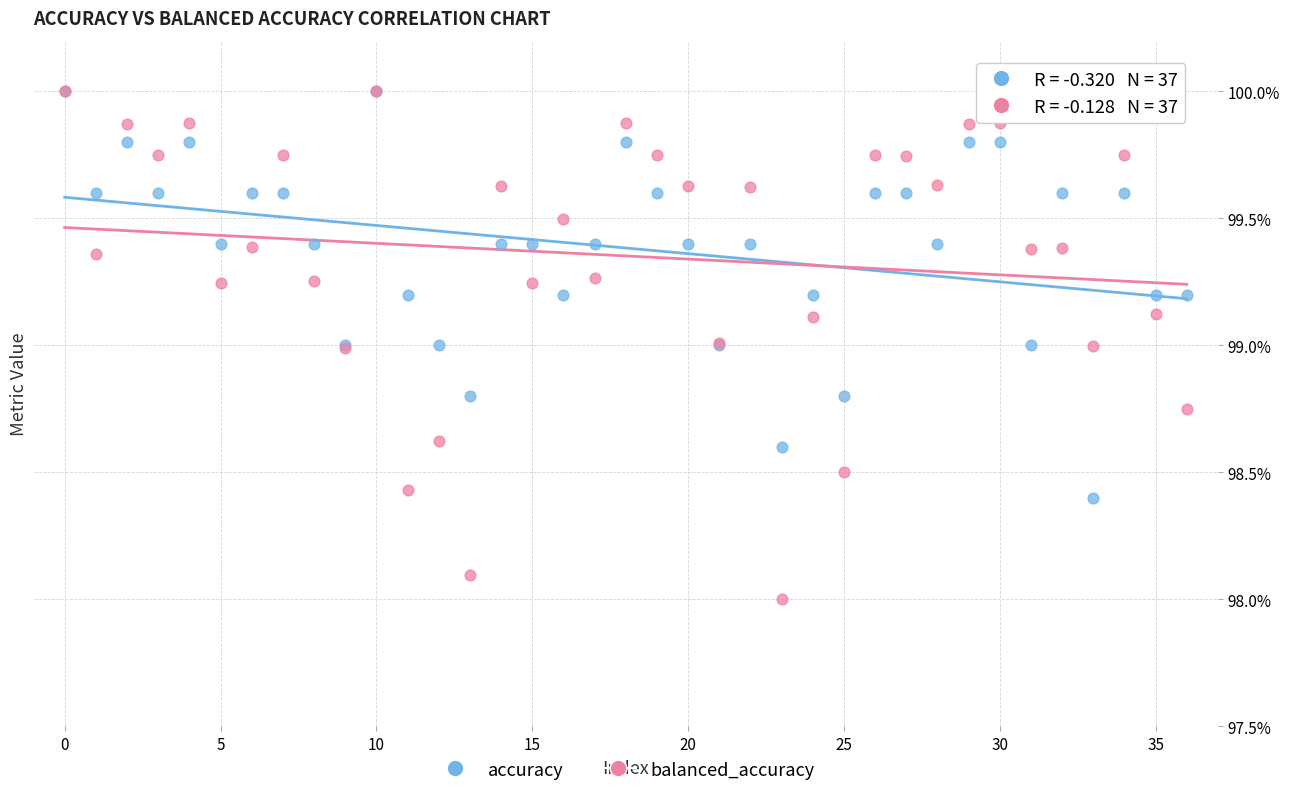

What are all the series names shown in the legend?

accuracy, balanced_accuracy